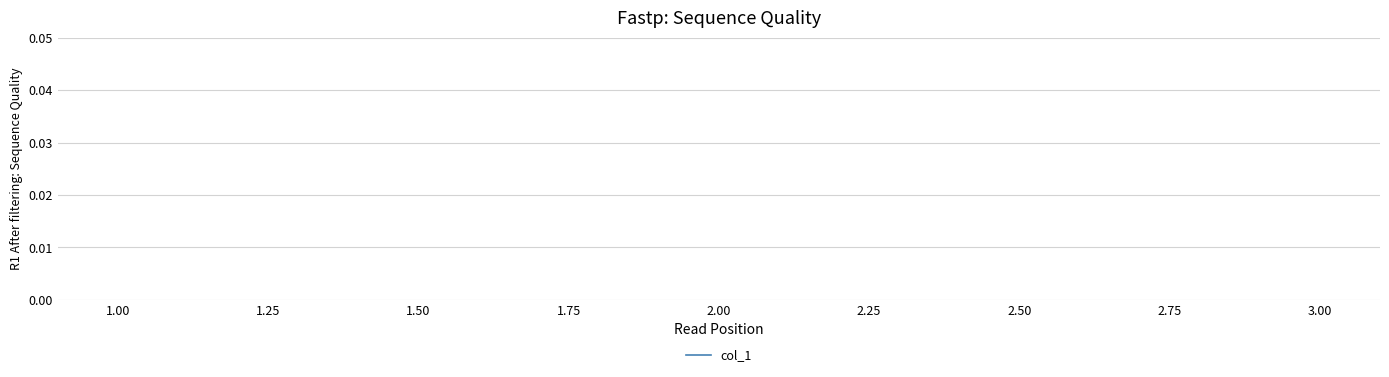

The value at 3.00 is 1. True or false?

False